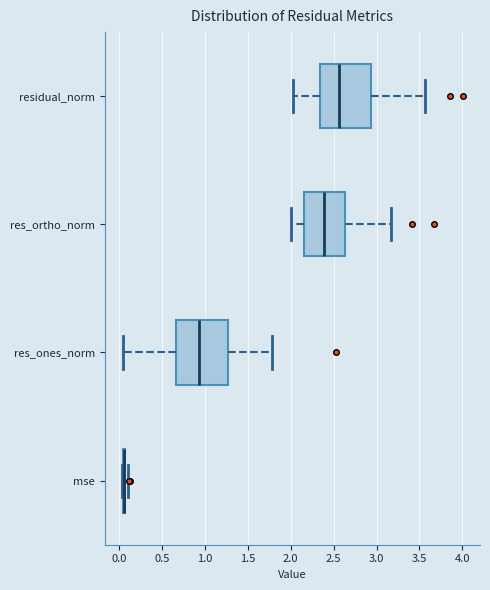

Where is the right edge of the box for residual_norm on the x-axis? The values are not printed on the chart, so give them approximately, as read against the axis.

2.95